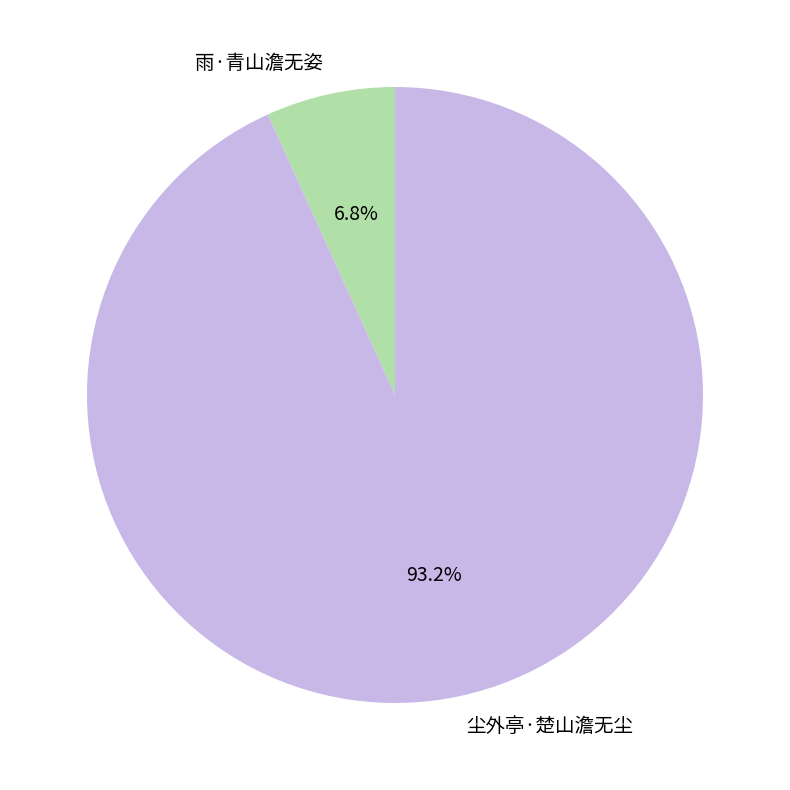

Rank the categories by value from highest to lowest.

尘外亭·楚山澹无尘, 雨·青山澹无姿